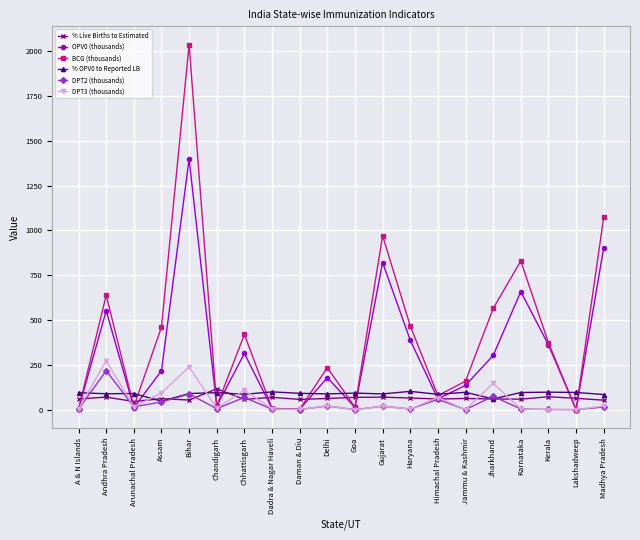

True or false: OPV0 (thousands) has a value of 136.3 at Jammu & Kashmir.

True